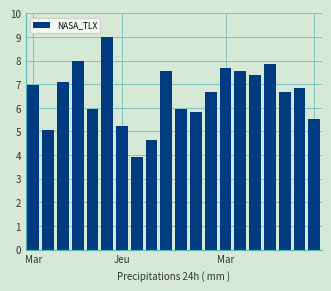

What is the smallest value displayed?

3.9